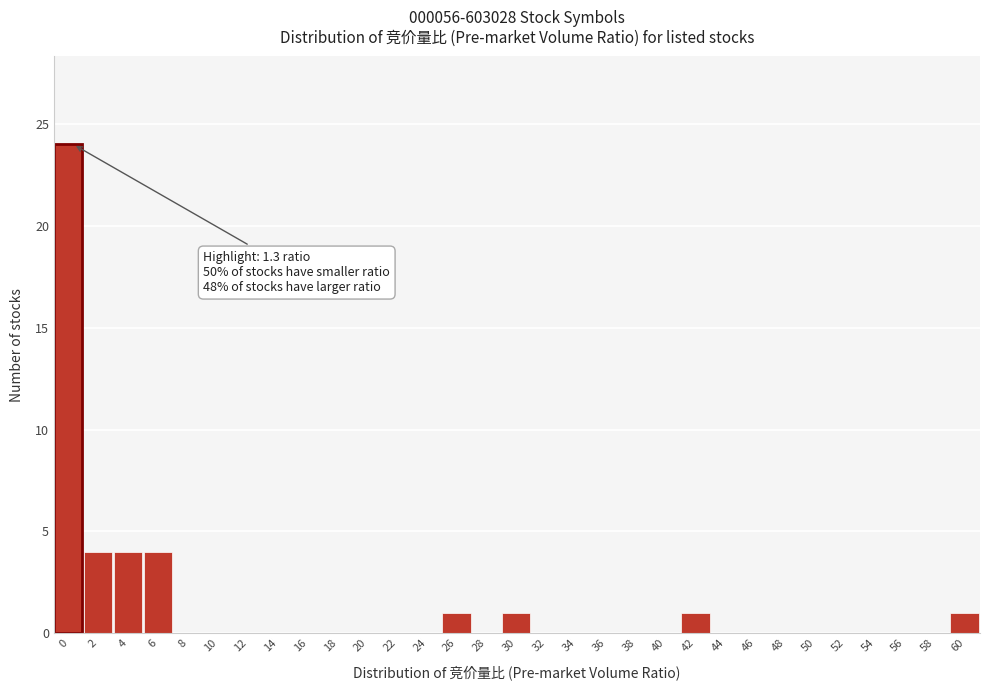

Is it true that the value at 48 is 0?

True